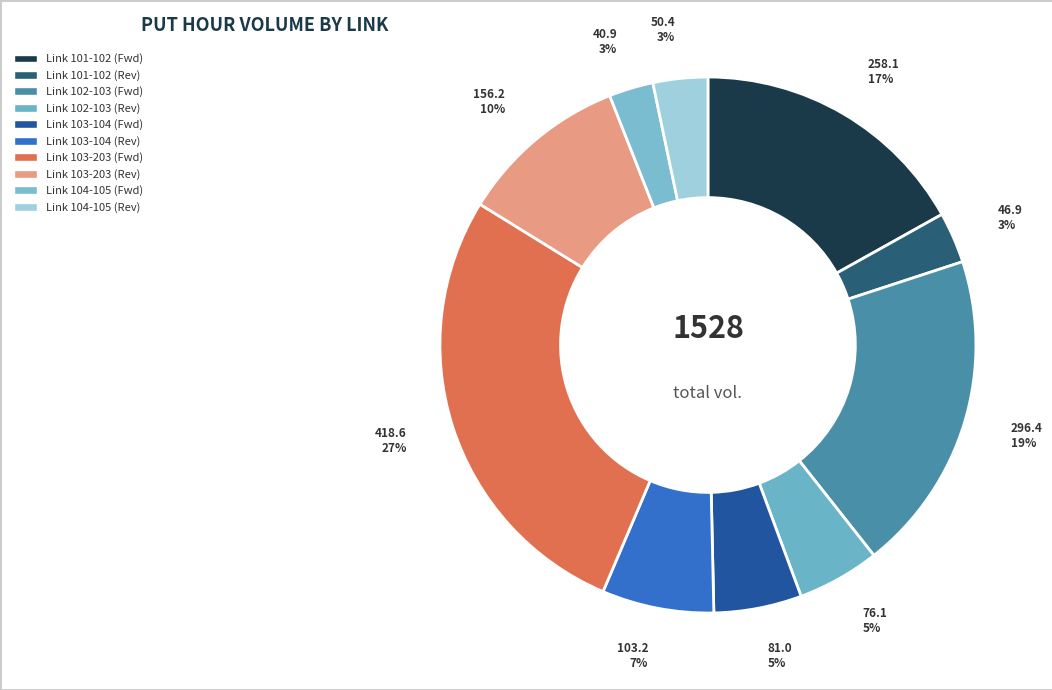

Which category has the biggest portion of the pie?

Link 103-203 (Fwd)